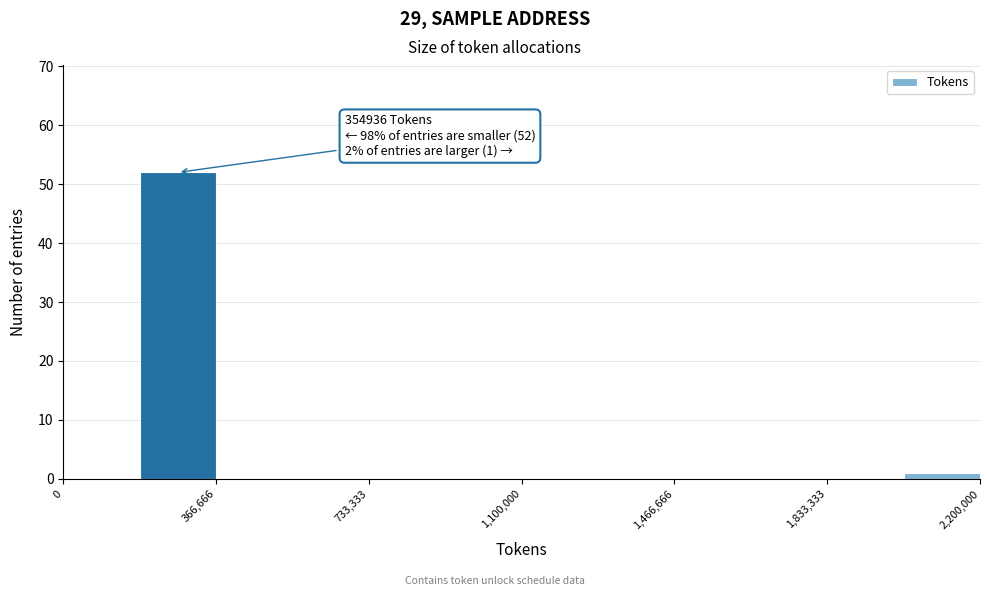

Read against the x-axis, roughly where is the centre of the tallest bar?

300000